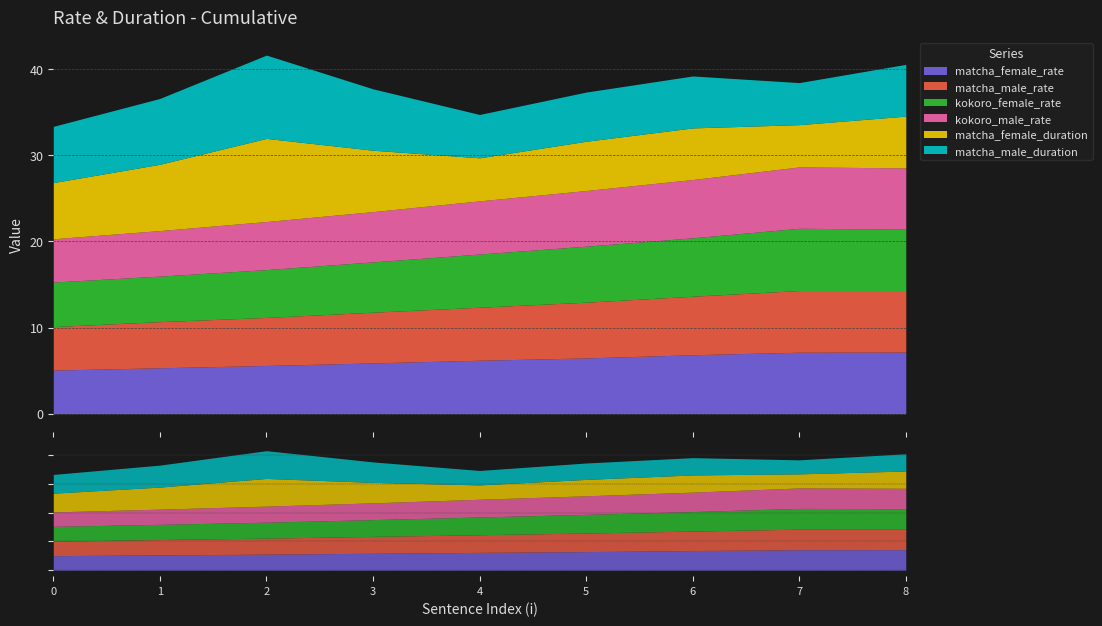

Which series changed the most between 4 and 7?

kokoro_female_rate